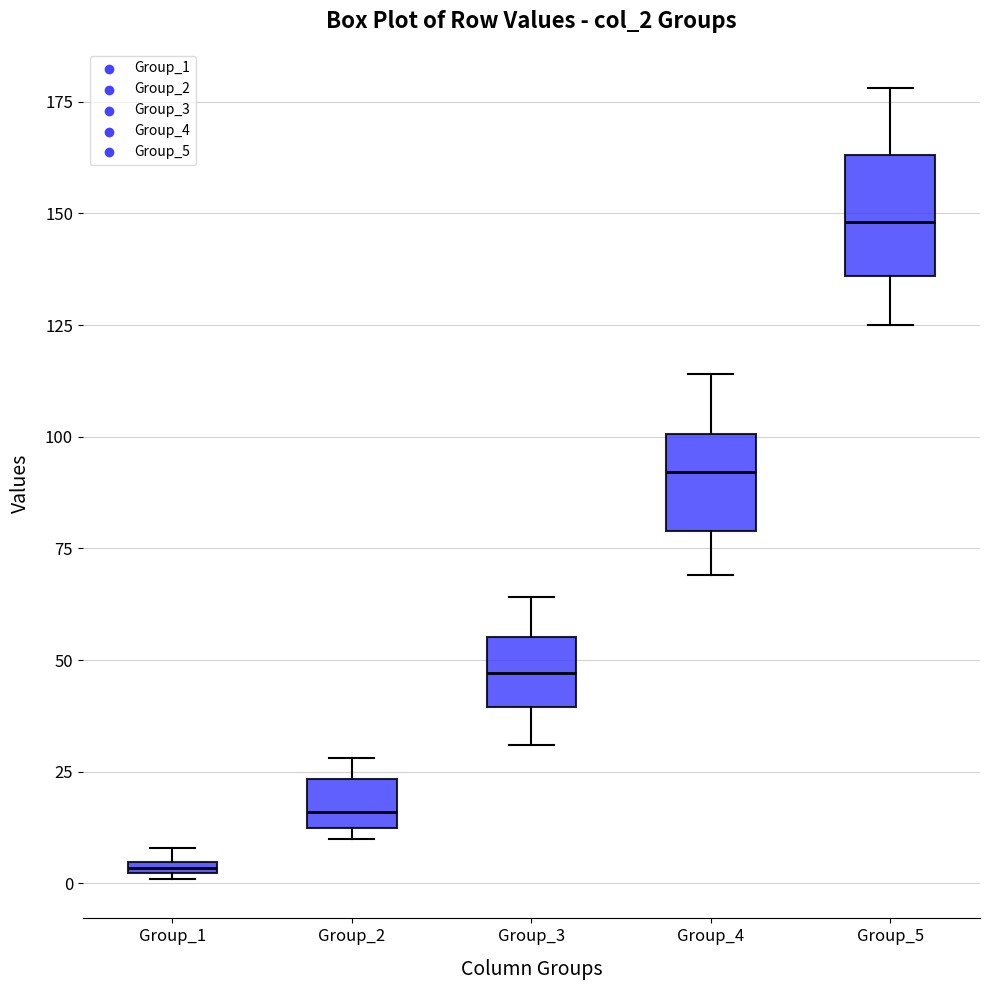

Which box has the lowest median line?

Group_1